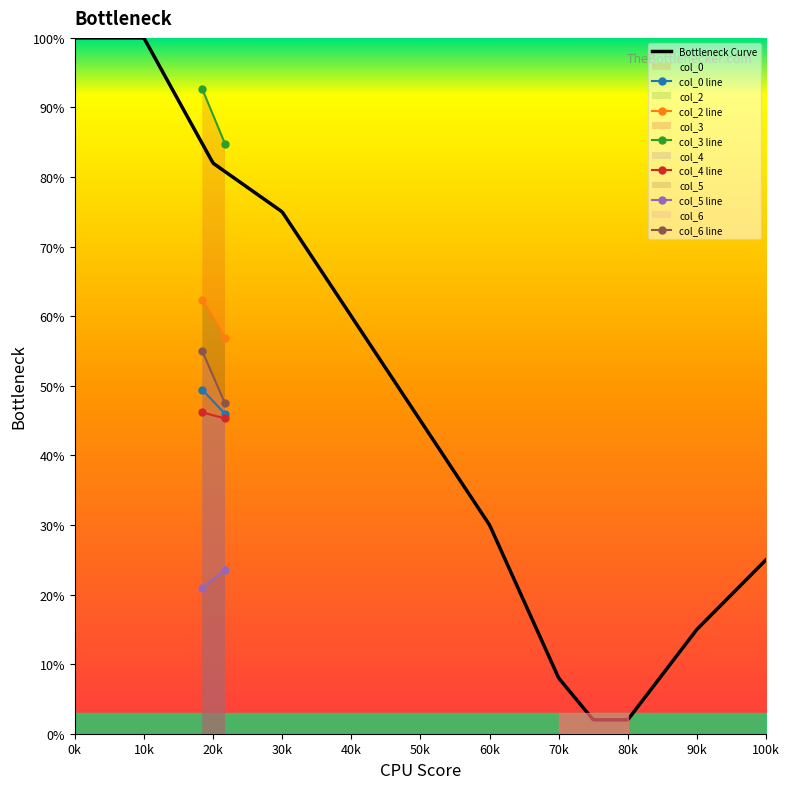

What is the difference between the highest and lowest values at 21.72916667?

61.3